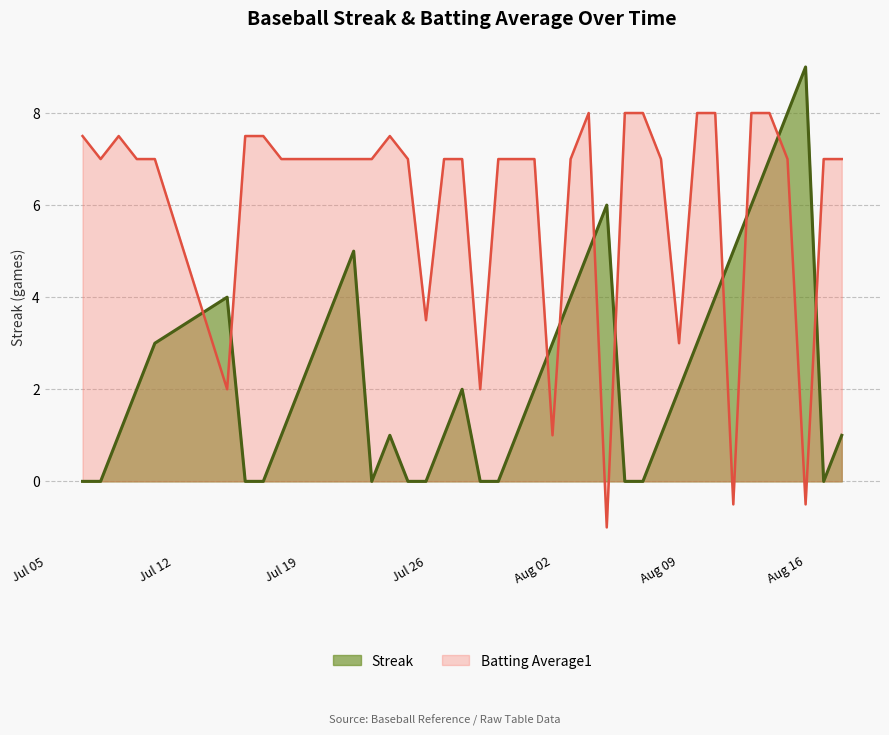

What is the total value across all series at Aug 16?

8.5